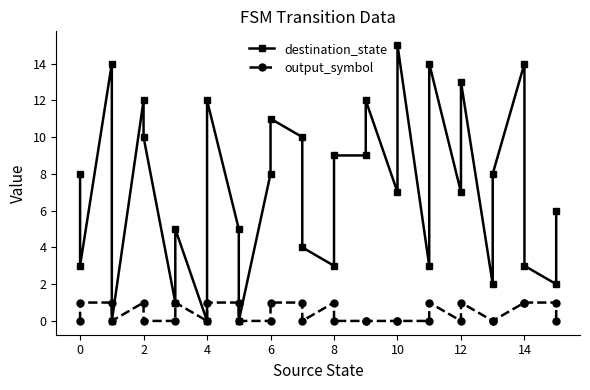

True or false: output_symbol has more than 1 points higher than both neighbors.

True